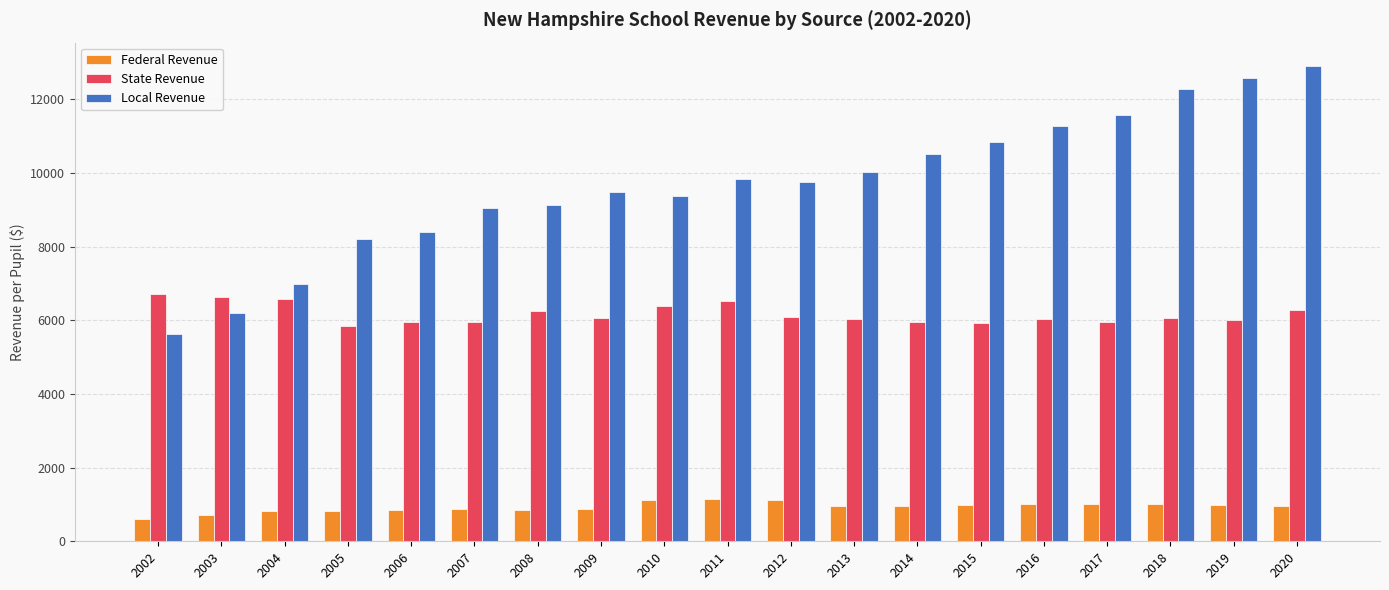

Rank the series by their average value, from highest to lowest.

Local Revenue, State Revenue, Federal Revenue